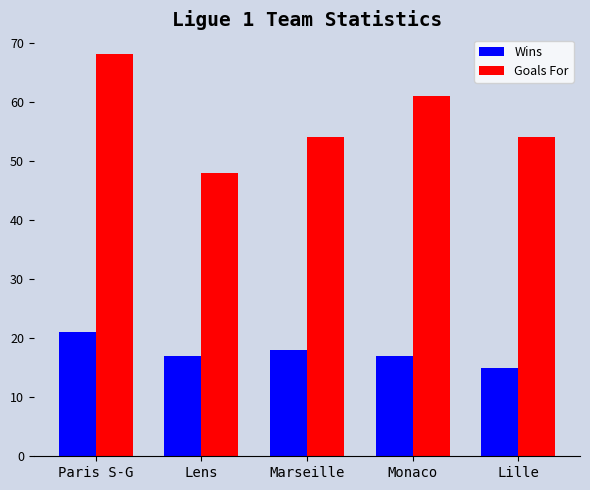

What is the spread (max minus min) of values at Lille?

39